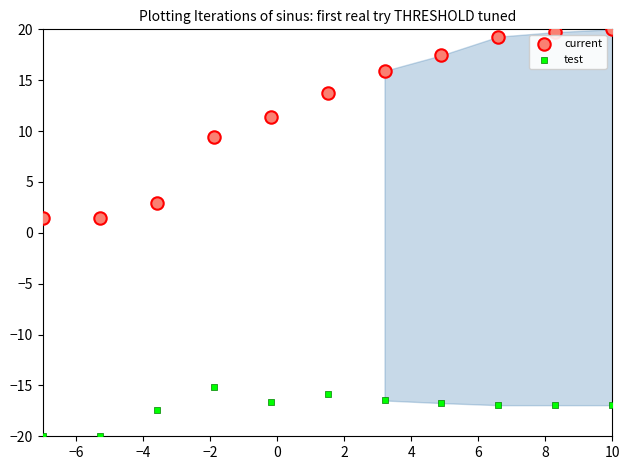

Which series has the largest Y range (max minus min)?

current